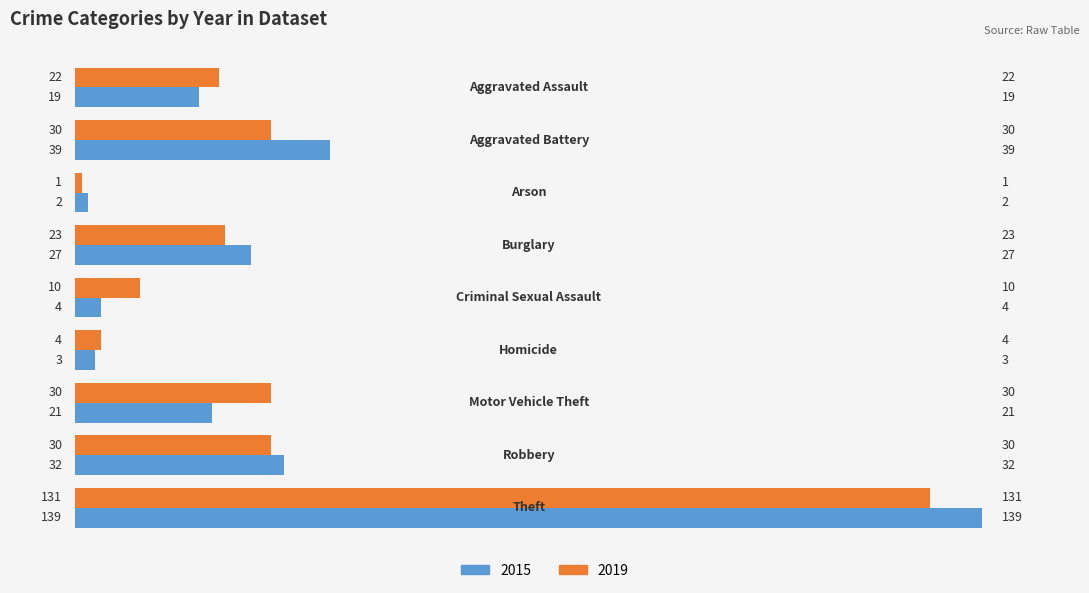

What is the maximum value shown in the chart?

139